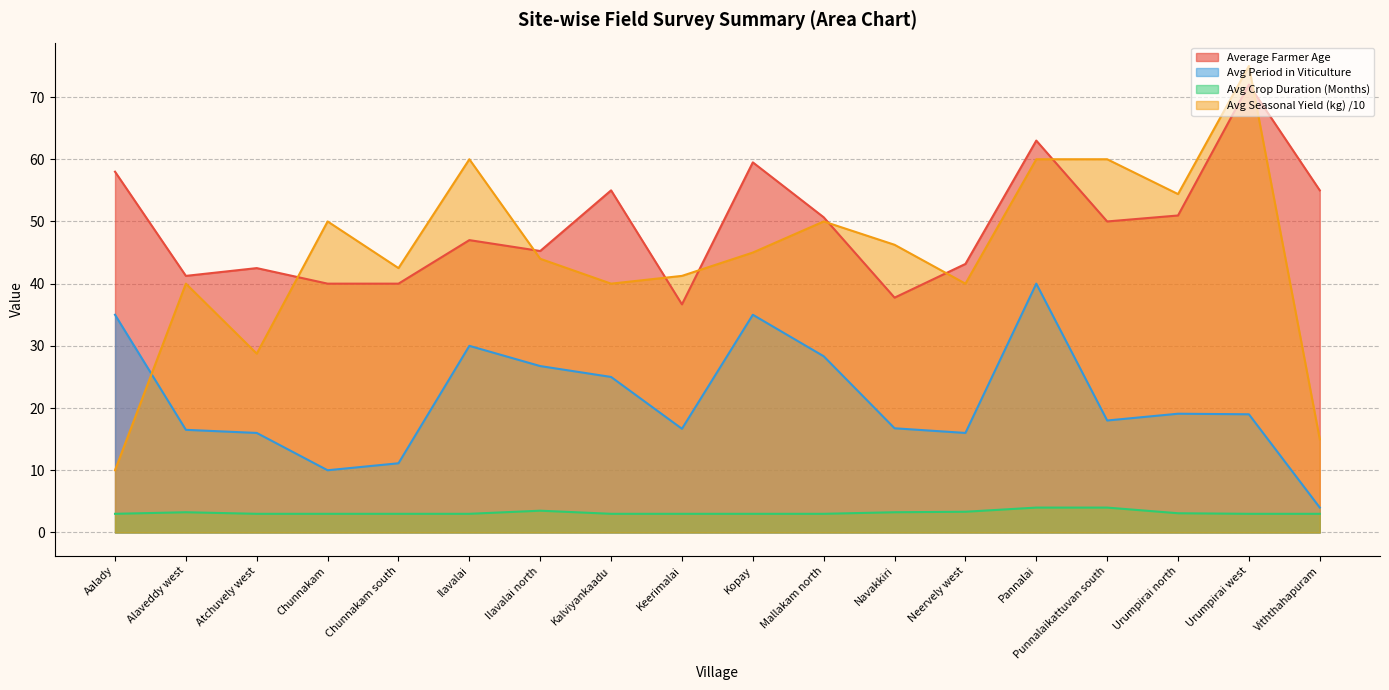

What is the difference between the Avg Seasonal Yield (kg) /10 values at Aalady and Alaveddy west?

30.0